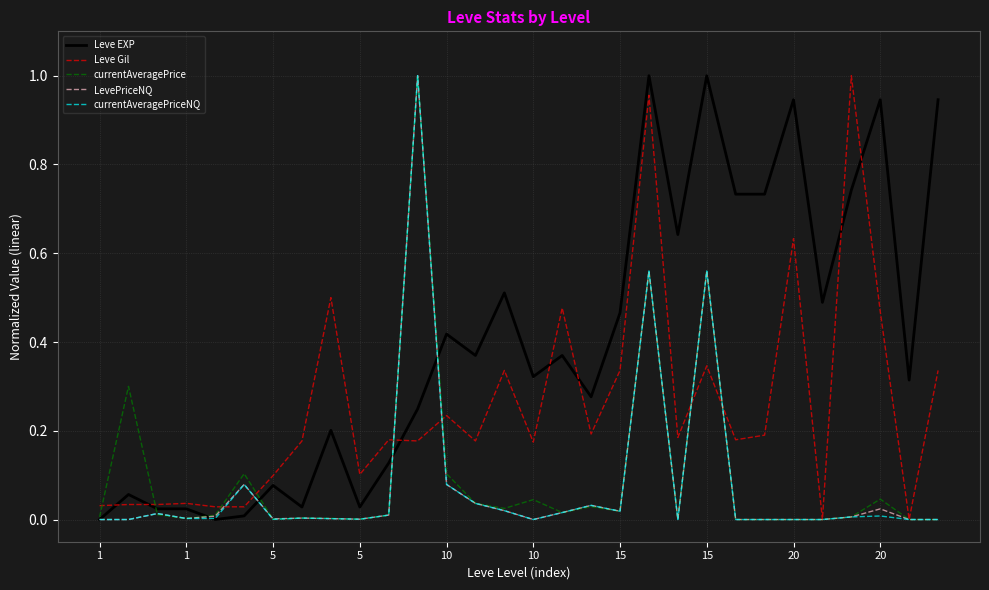

Which series has the largest total across all categories?

Leve EXP